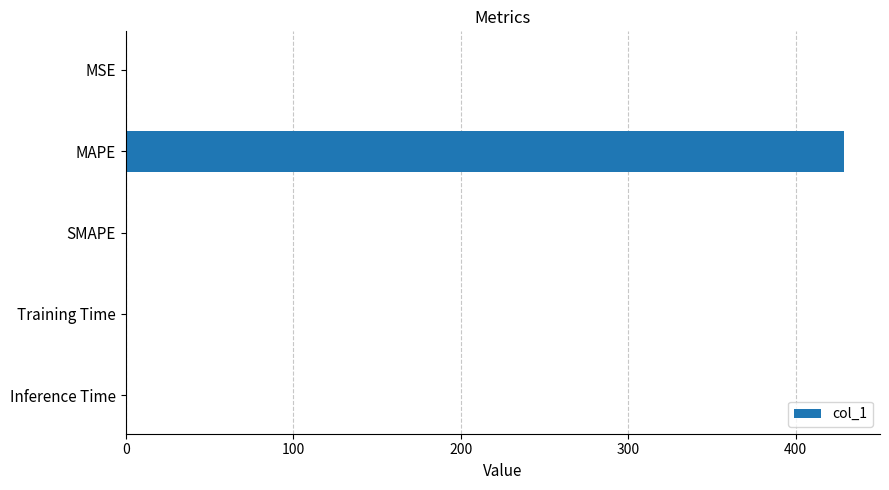

Which has a higher value, MAPE or SMAPE?

MAPE